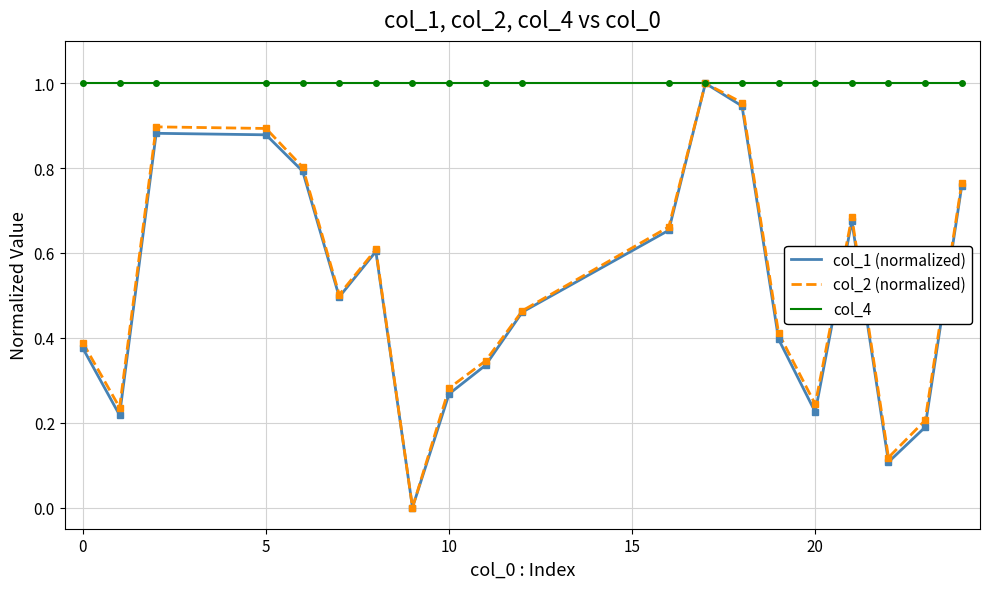

How many lines are shown in the chart?

3